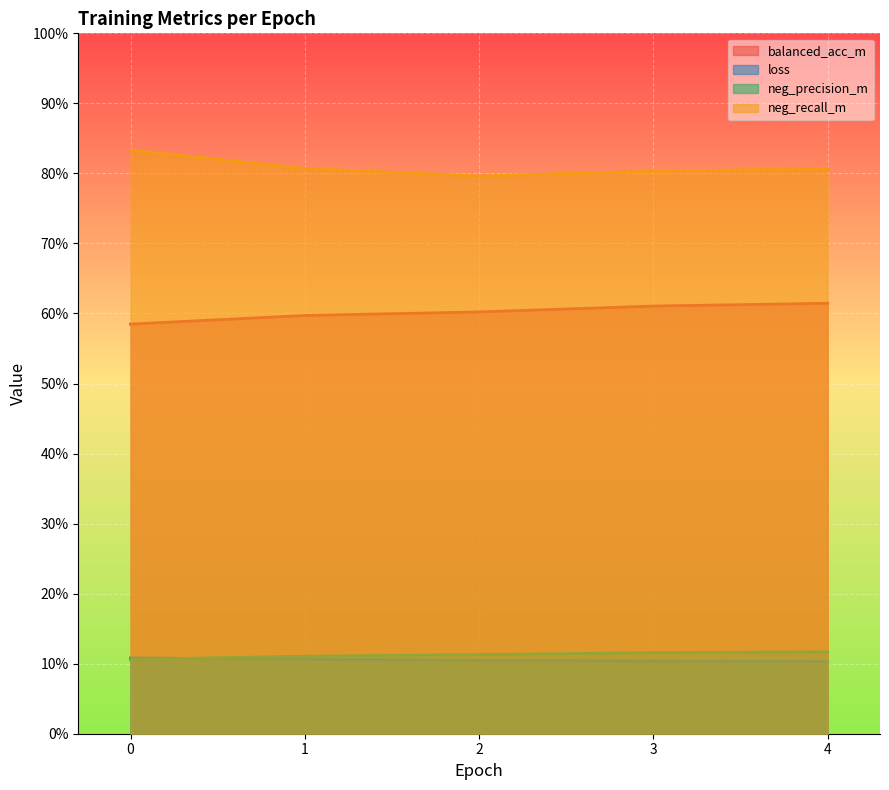

Reading left to right, transcribe all the data shown in this chart.

balanced_acc_m: 0=0.6	1=0.6	2=0.6	3=0.6	4=0.6
loss: 0=0.1	1=0.1	2=0.1	3=0.1	4=0.1
neg_precision_m: 0=0.1	1=0.1	2=0.1	3=0.1	4=0.1
neg_recall_m: 0=0.8	1=0.8	2=0.8	3=0.8	4=0.8